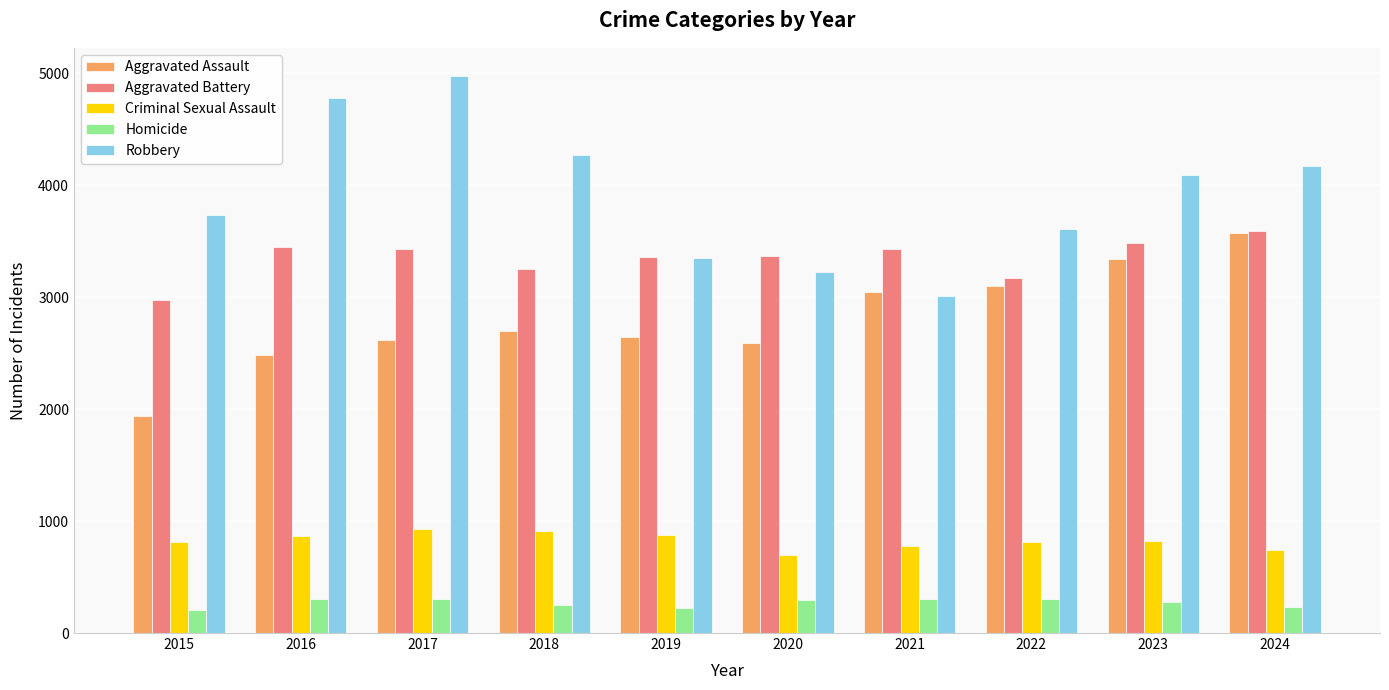

Is it true that Robbery equals 4090 at 2023?

True